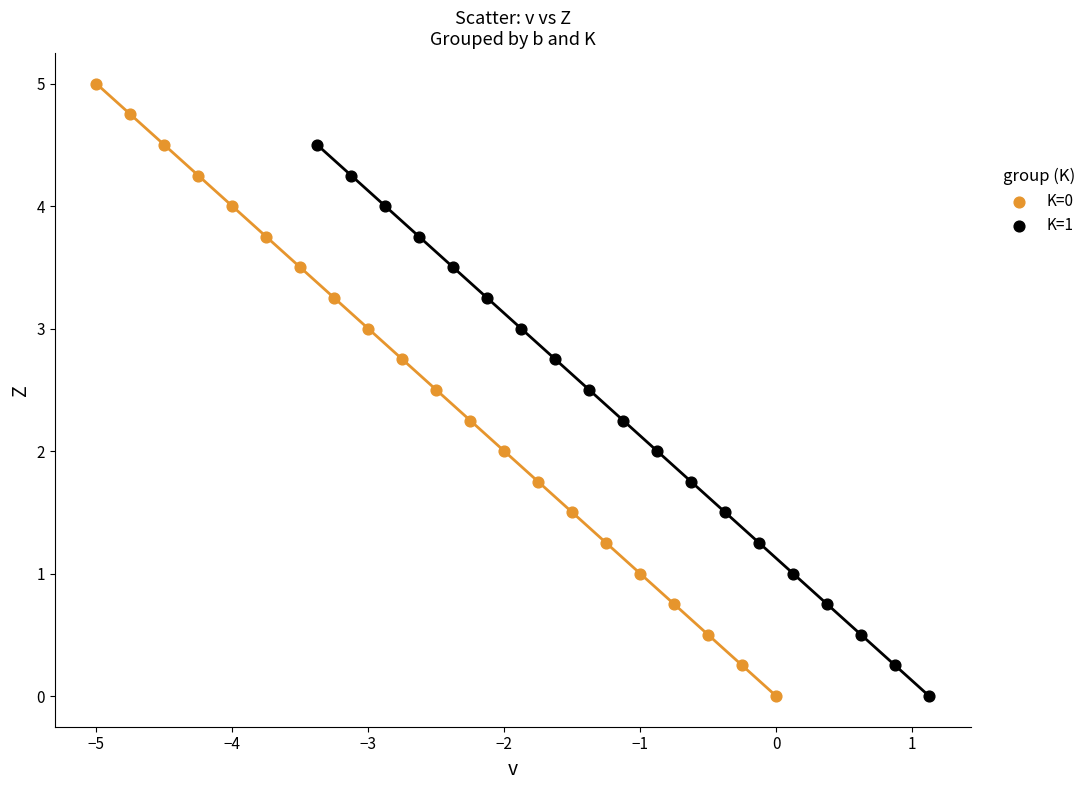

What are all the series names shown in the legend?

K=0, K=1